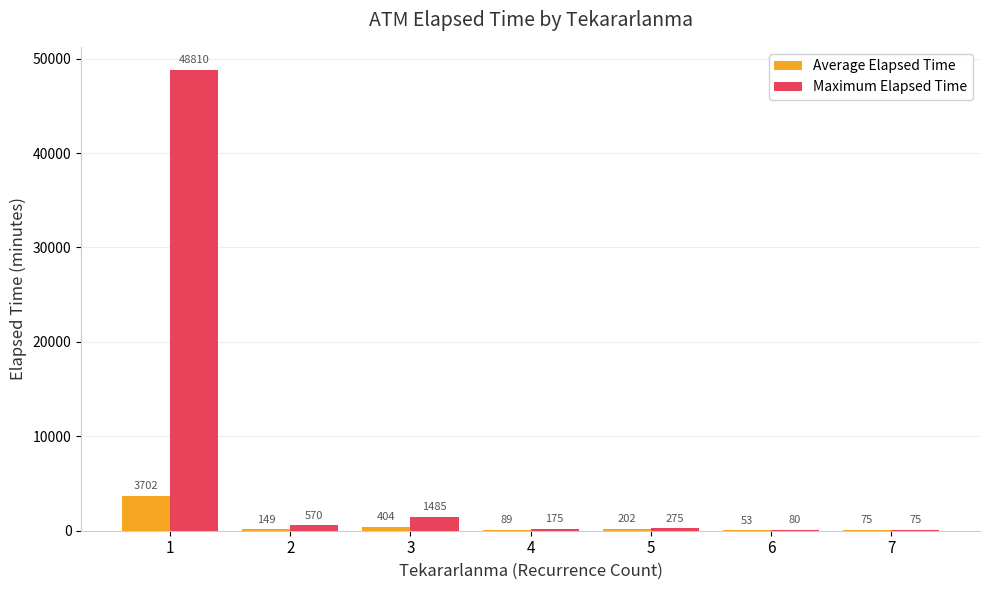

How many series are shown in this chart?

2